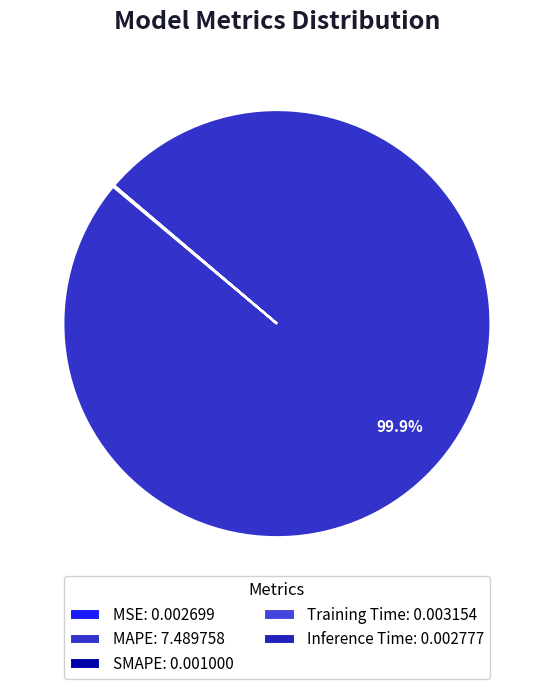

The Training Time slice represents 0% of the pie. True or false?

True